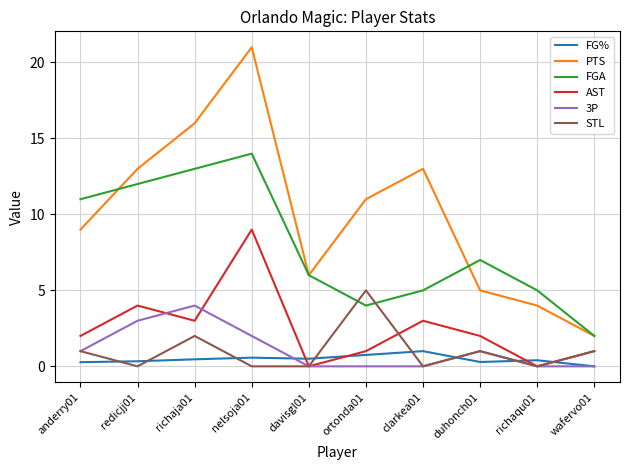

What is the sum of all 3P values?

11.0